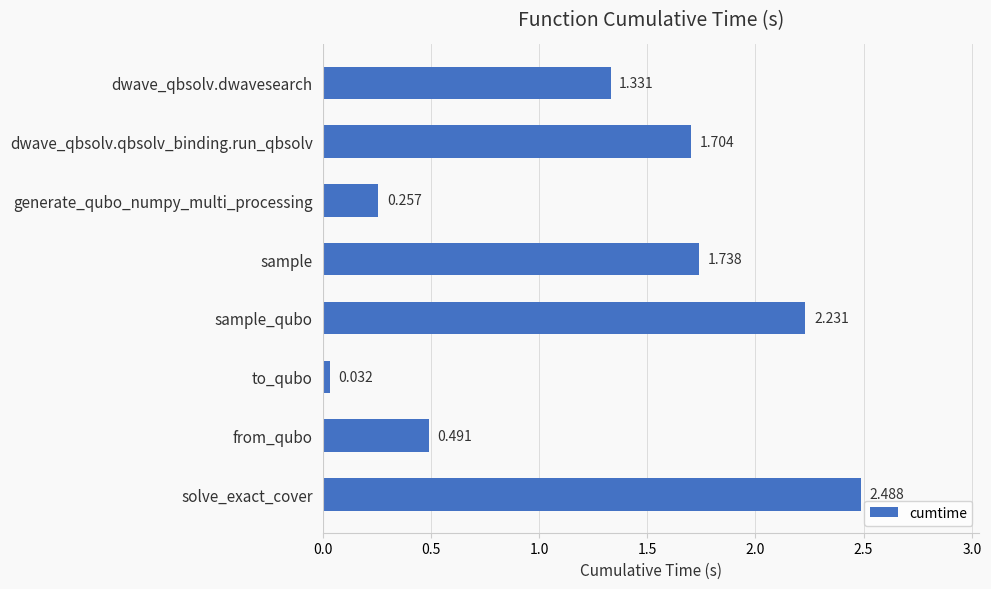

List the labels in order of value, smallest first.

to_qubo, generate_qubo_numpy_multi_processing, from_qubo, dwave_qbsolv.dwavesearch, dwave_qbsolv.qbsolv_binding.run_qbsolv, sample, sample_qubo, solve_exact_cover